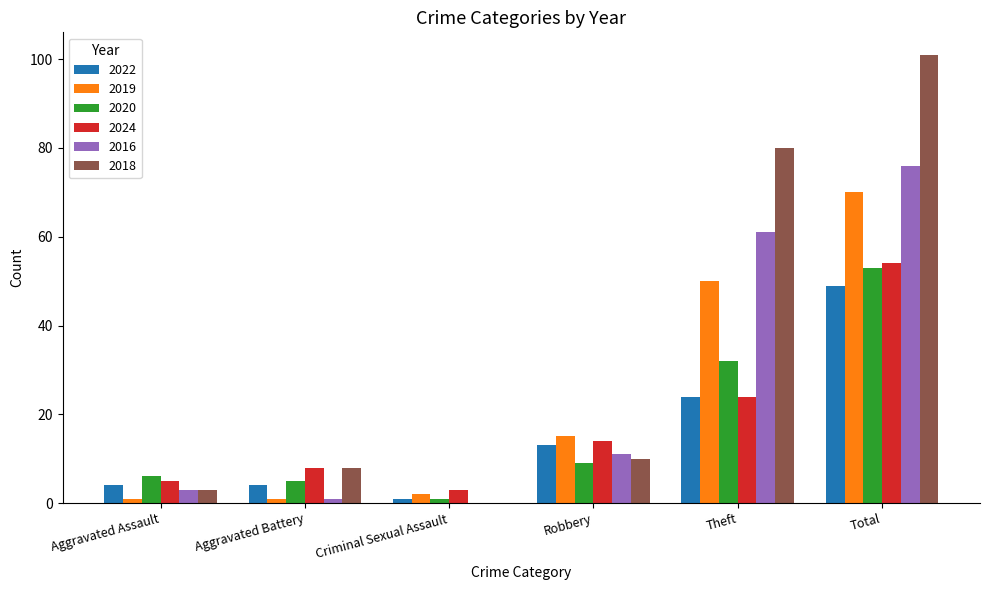

Reading right to left, what are all the values shown in this chart?

2022: 49	24	13	1	4	4
2019: 70	50	15	2	1	1
2020: 53	32	9	1	5	6
2024: 54	24	14	3	8	5
2016: 76	61	11	0	1	3
2018: 101	80	10	0	8	3